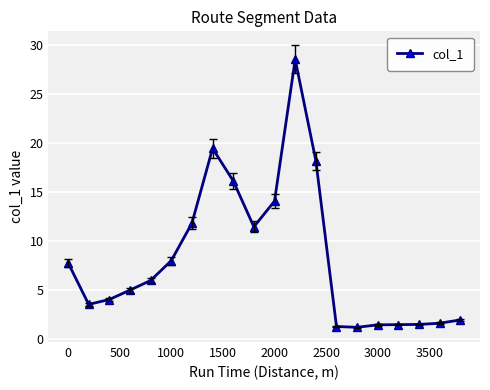

What is the sum of all values?

164.7